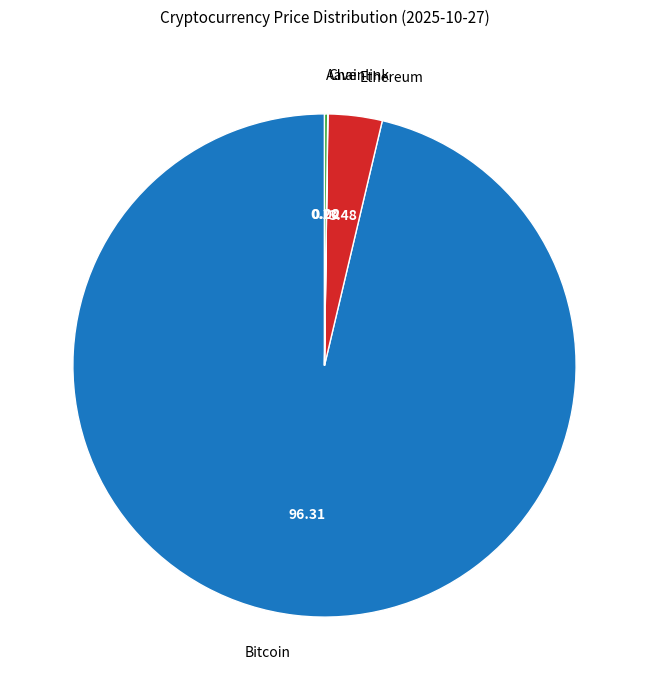

The Bitcoin slice represents 85% of the pie. True or false?

False